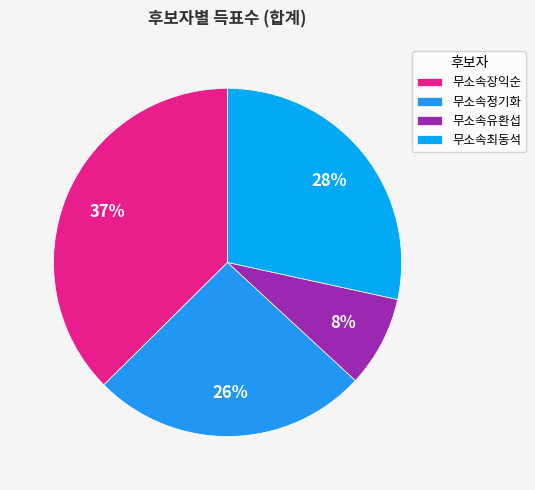

Does 무소속정기화 account for over 50% of the chart?

No